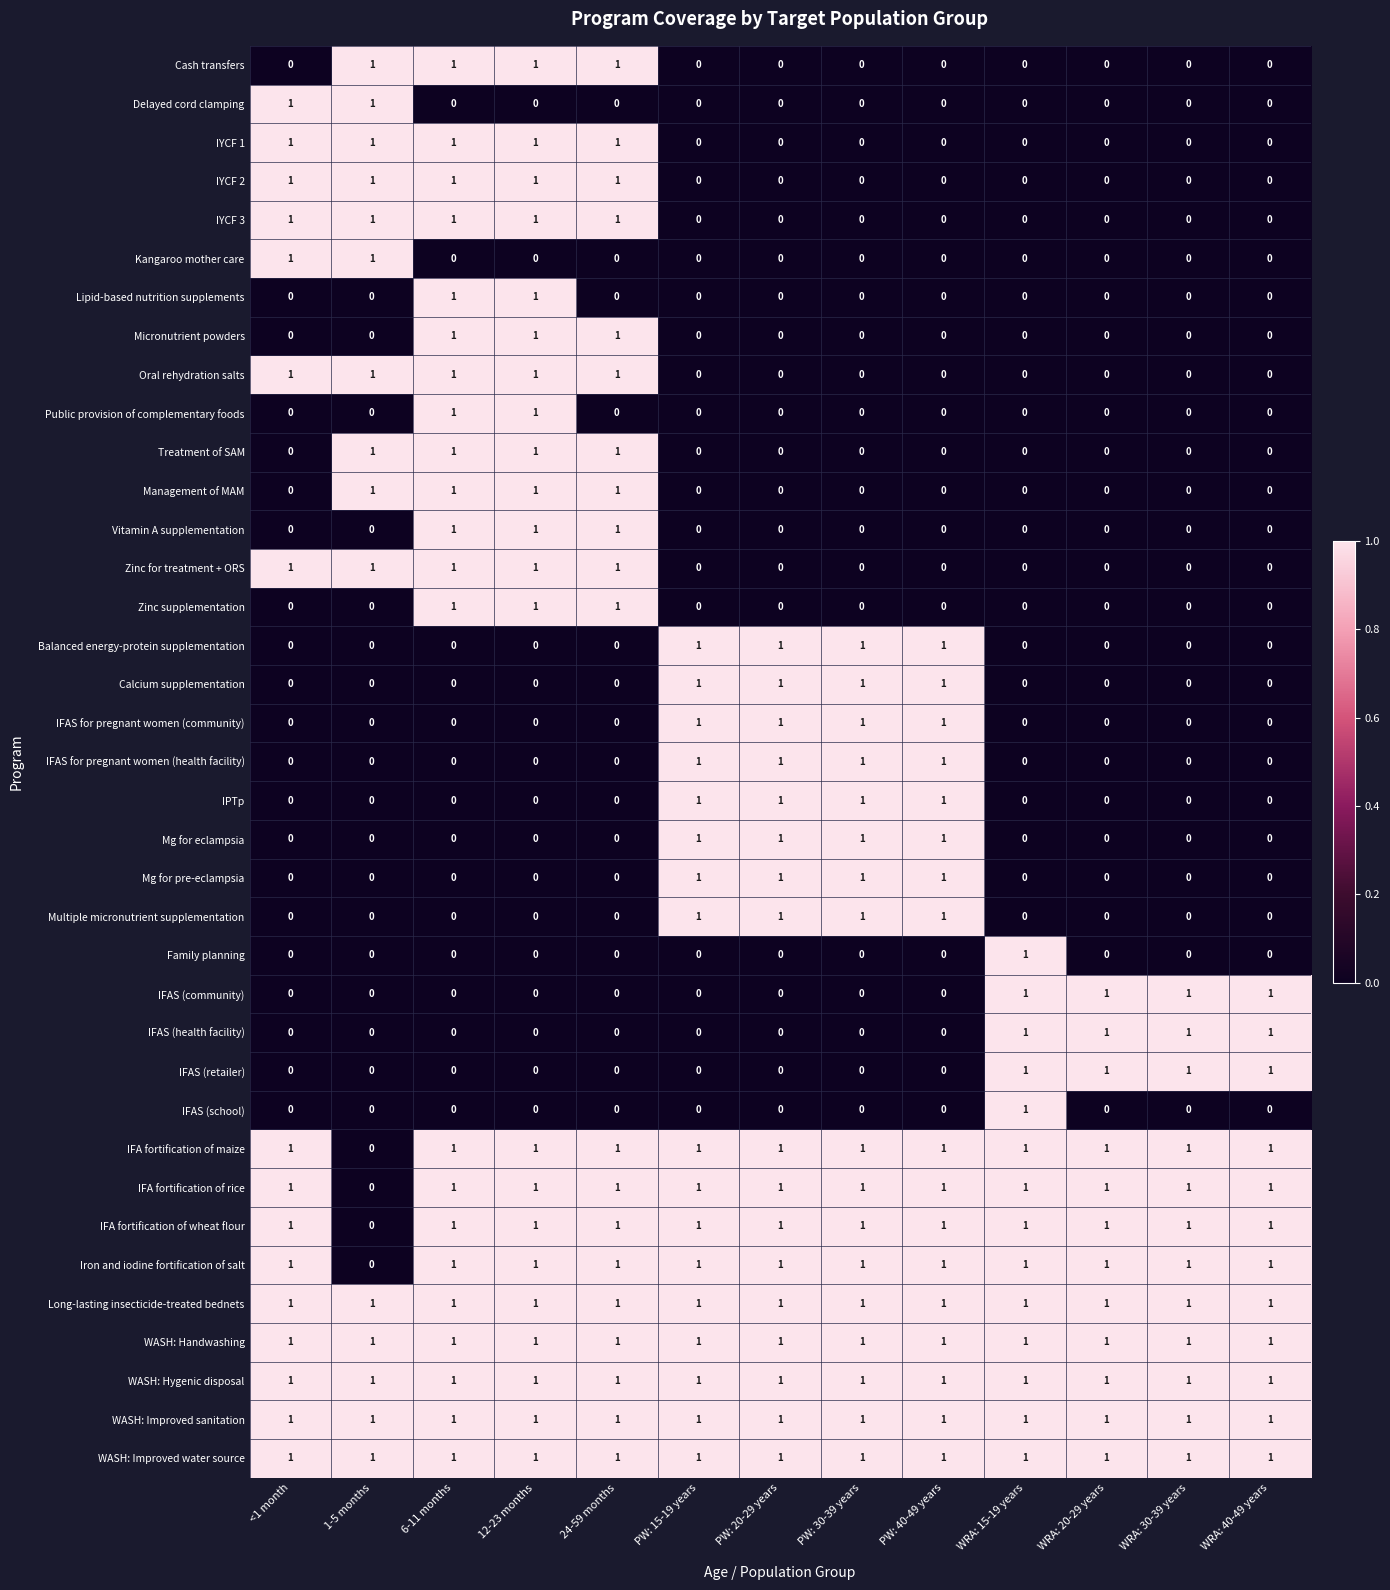

Count the Treatment of SAM values in the range 0 to 1.

13